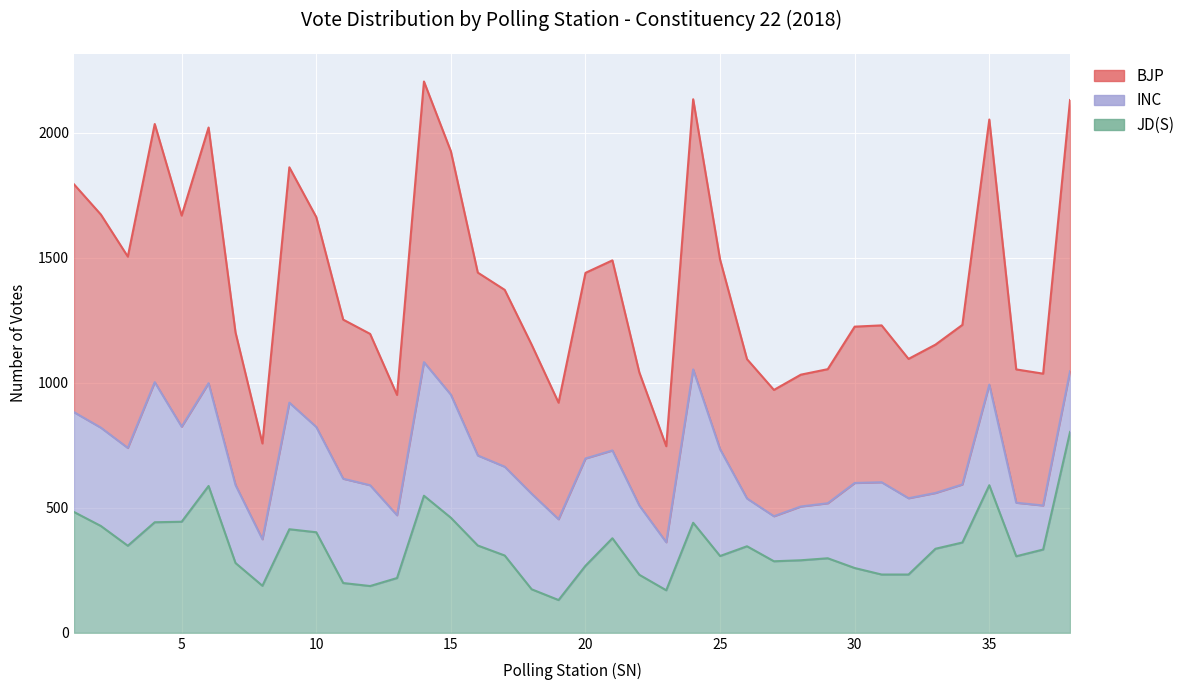

Which category has the highest value in the JD(S) series?

38